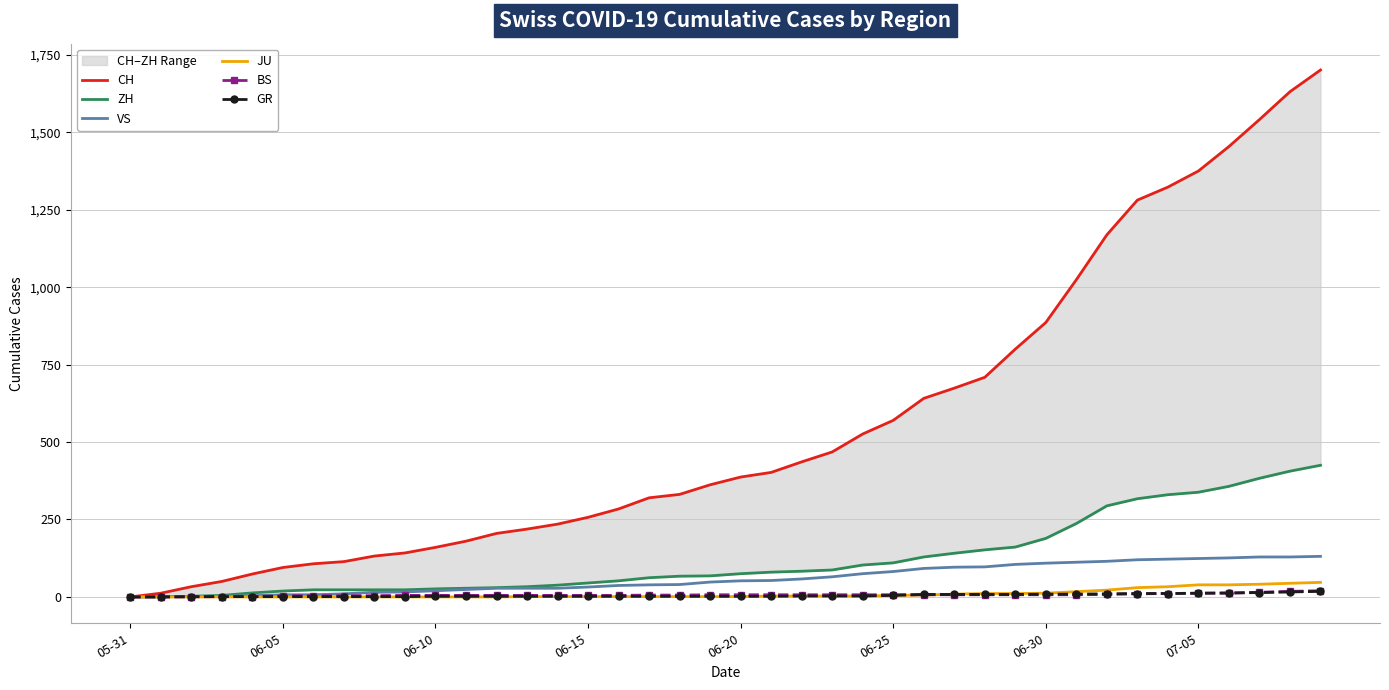

What are all the series names shown in the legend?

CH, ZH, VS, JU, BS, GR